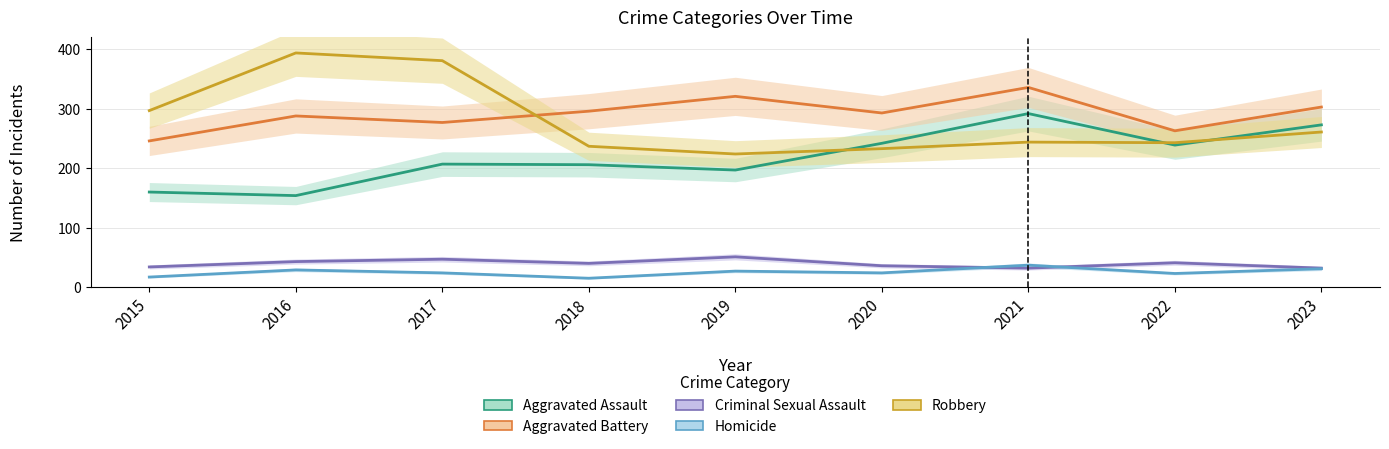

Is the value of Homicide at 2019 greater than the value of Robbery at 2018?

No